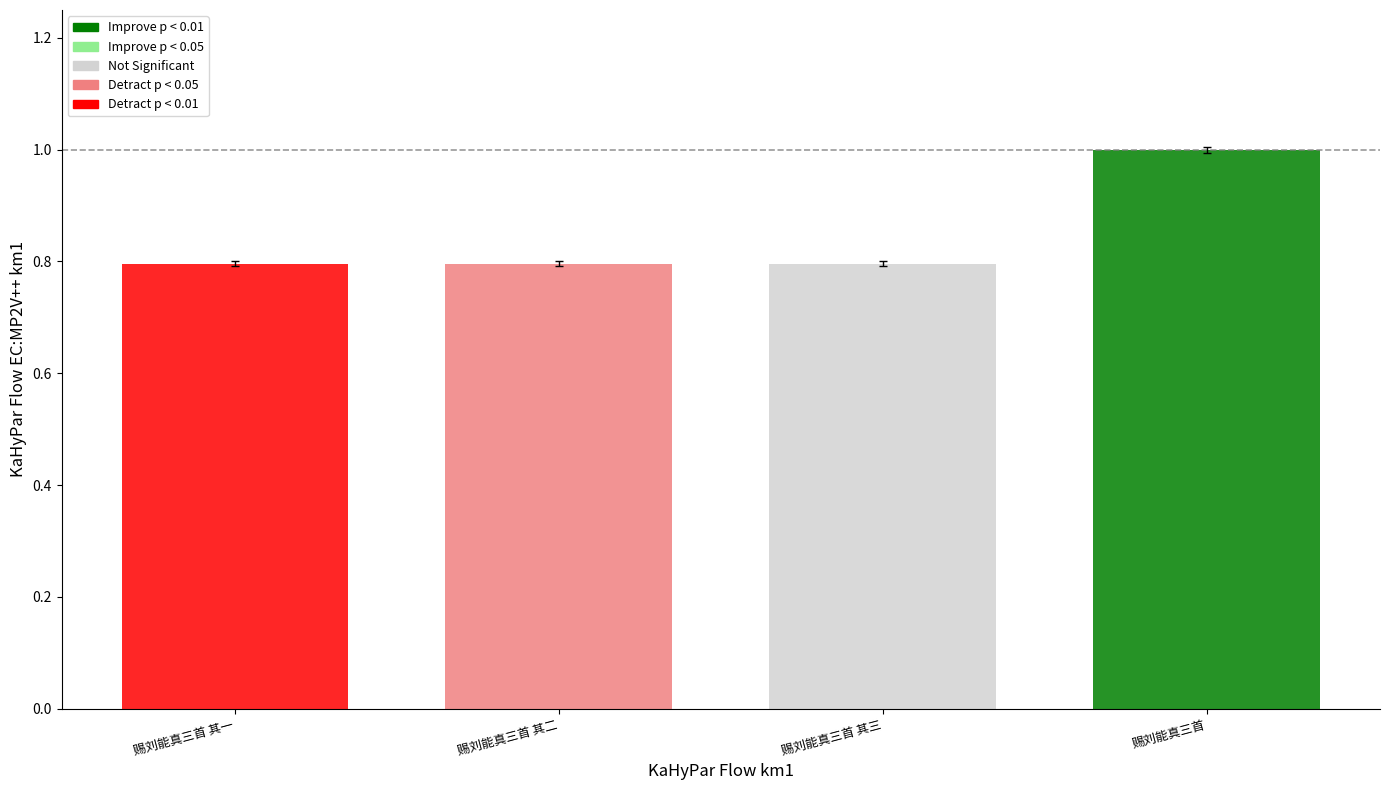

What is the smallest value displayed?

0.8